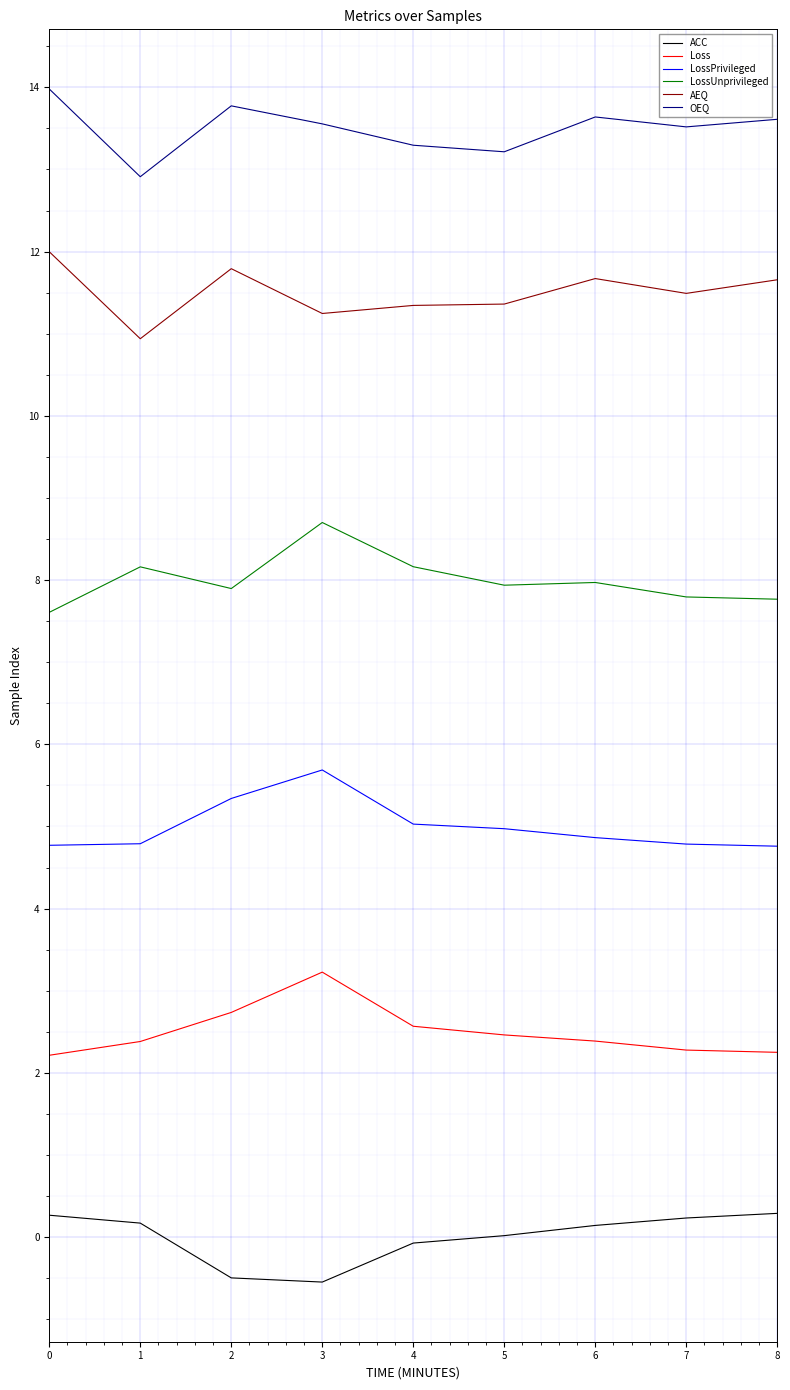

Is the value of AEQ at 6 greater than the value of Loss at 8?

Yes